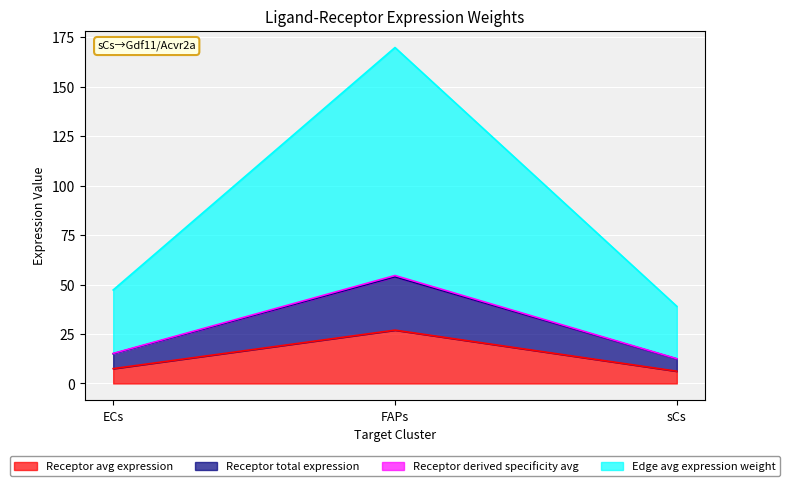

What is the label of the 3rd point from the left?

sCs